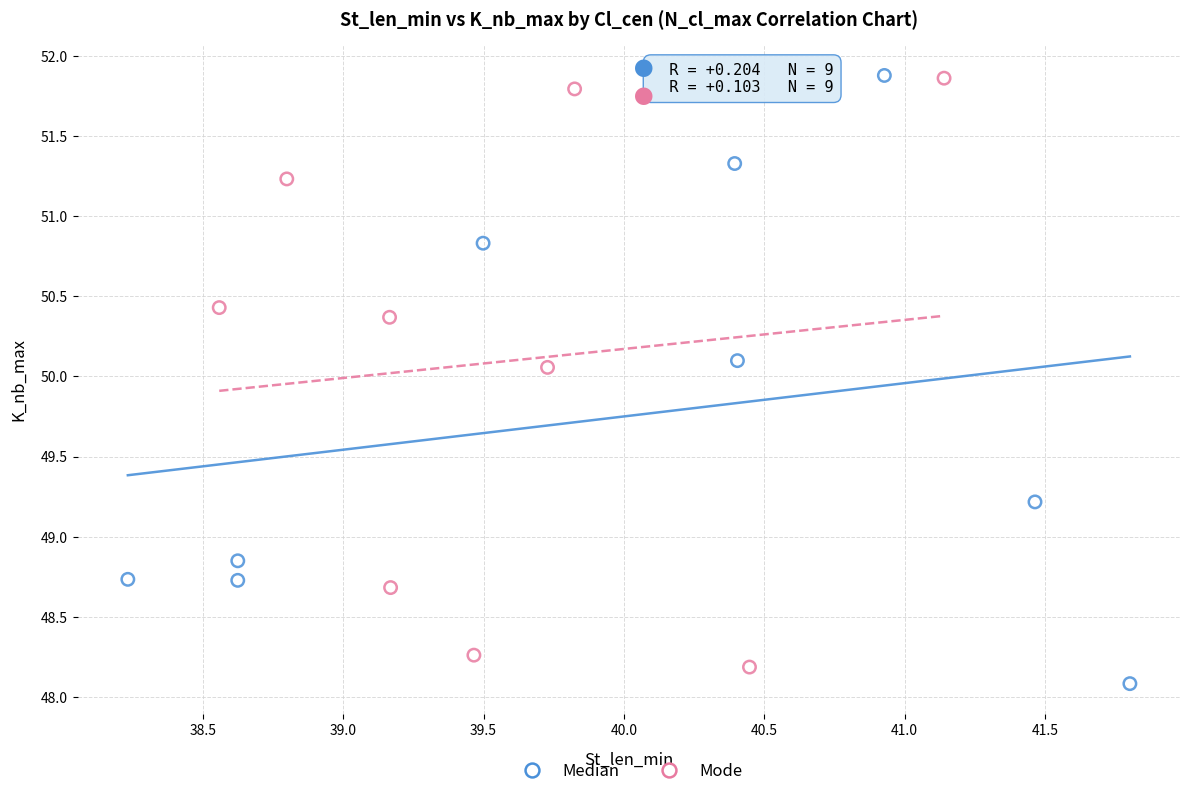

Which series contains the lowest Y value?

Median